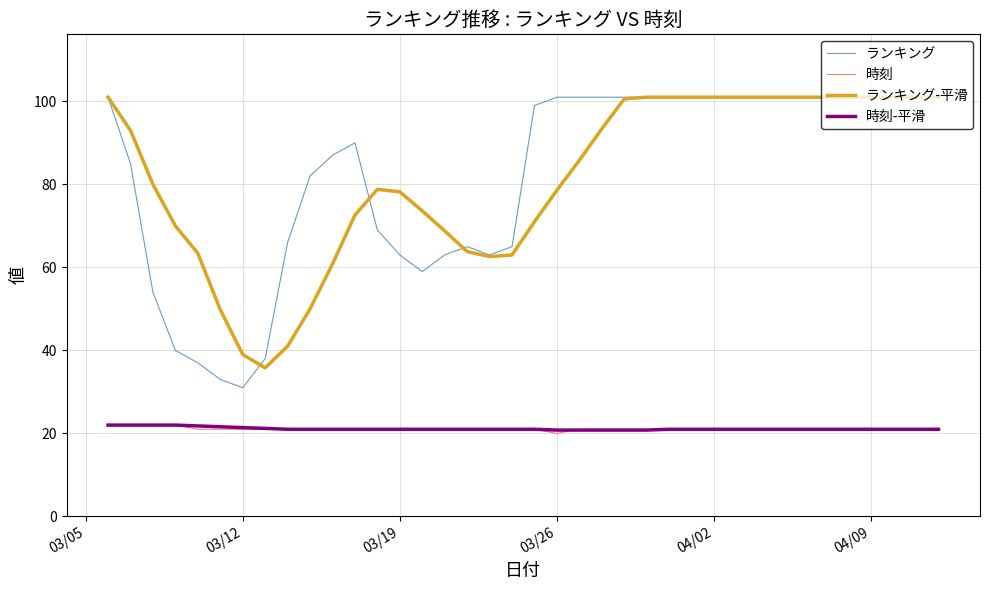

True or false: 時刻-平滑 and ランキング intersect in this chart.

False